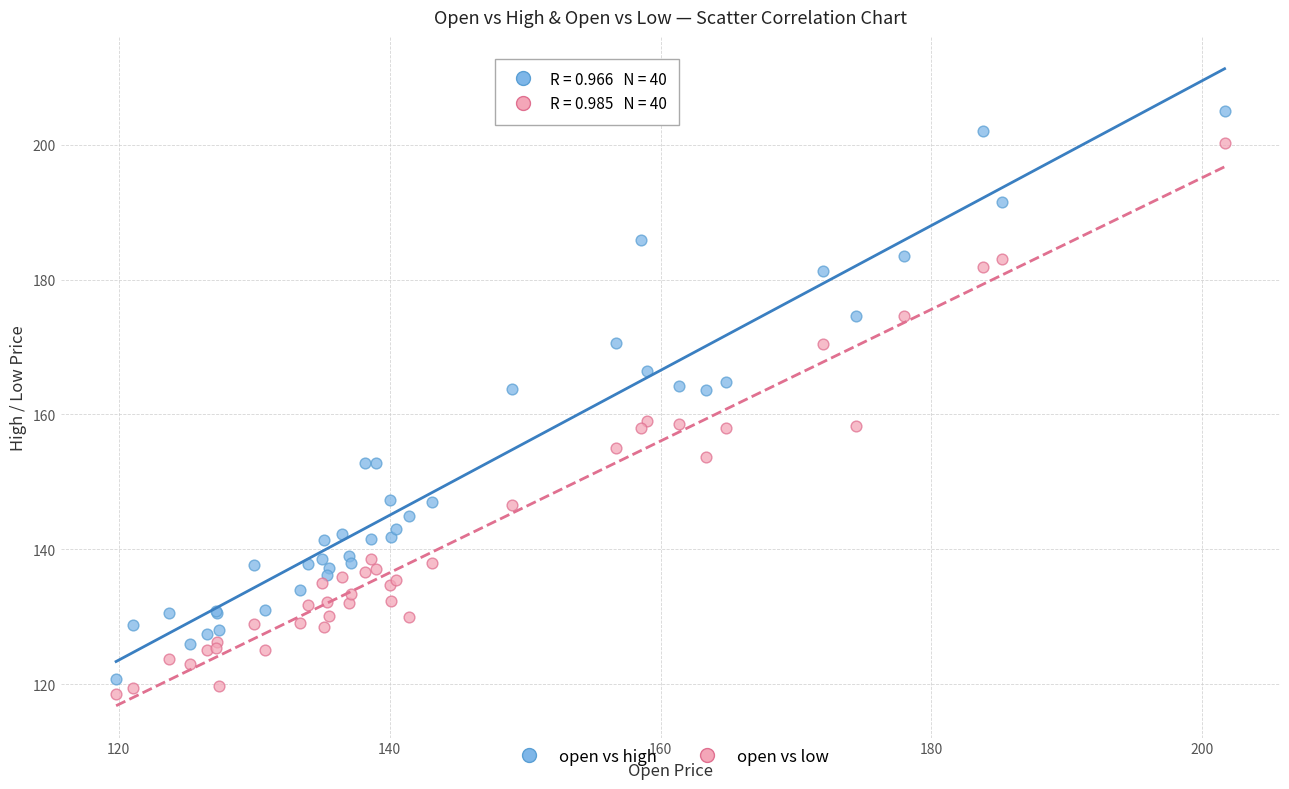

Which series has the largest Y range (max minus min)?

open vs high